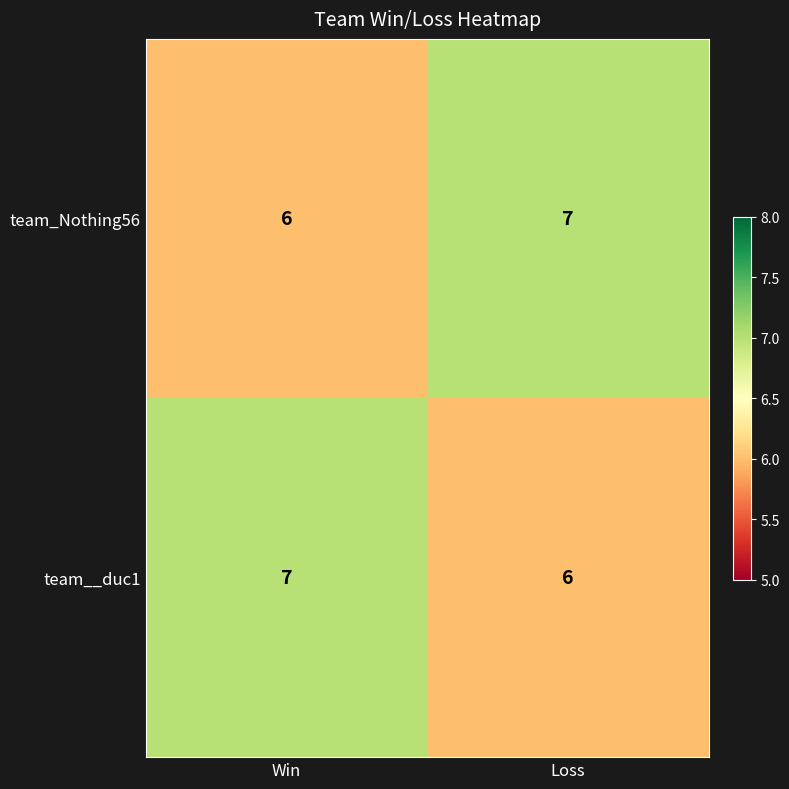

Is it true that team_Nothing56 equals 2 at Loss?

False